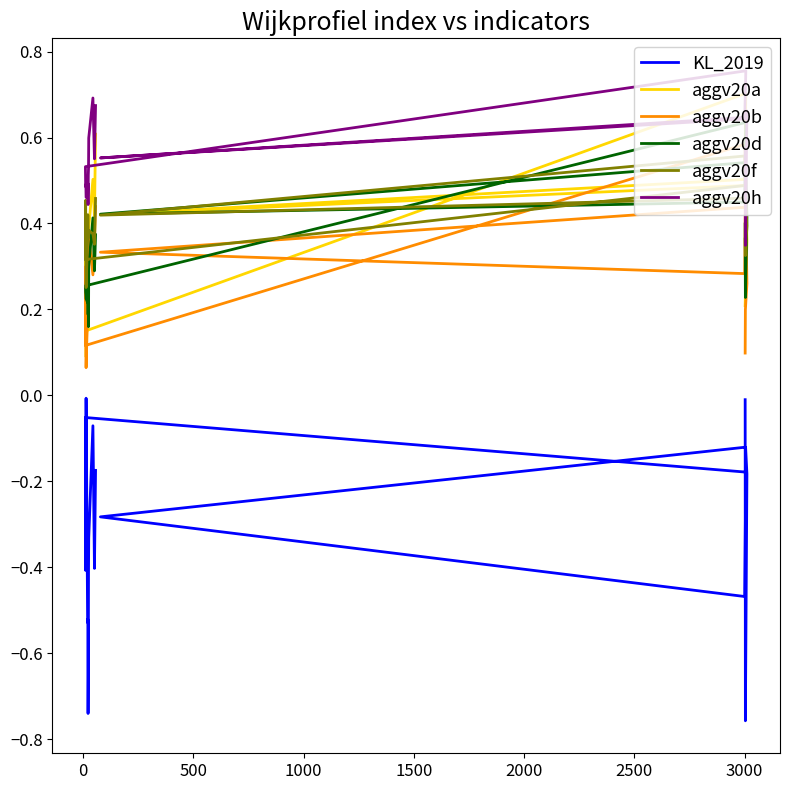

True or false: KL_2019 has more than 1 interior local peaks.

True